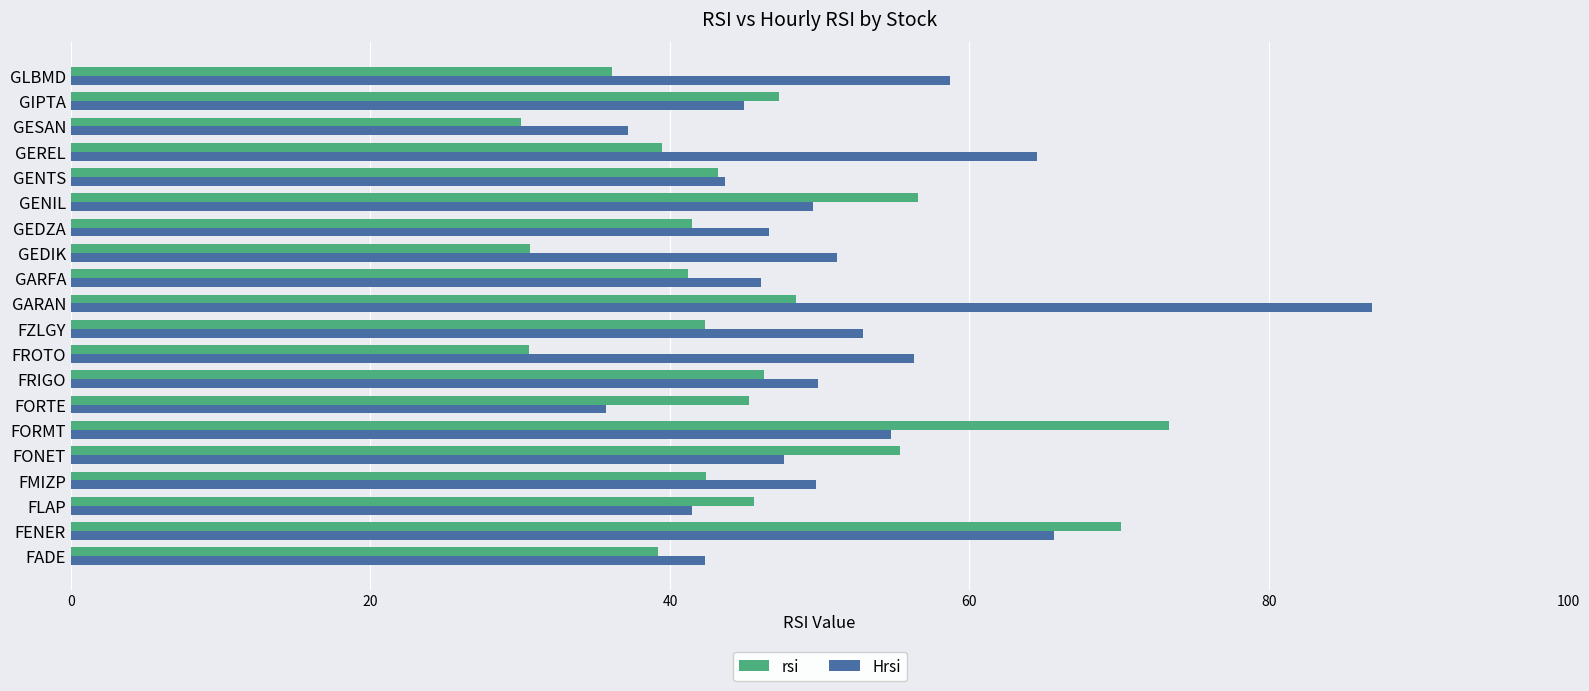

Which series has the largest range (max minus min)?

Hrsi